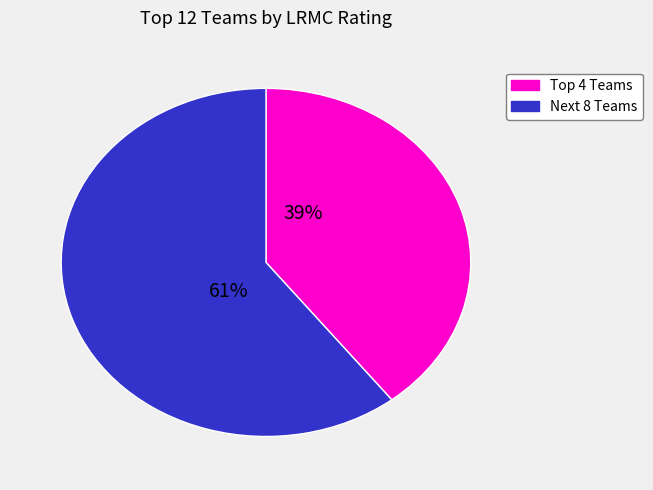

Is there any slice that represents more than half of the pie?

Yes